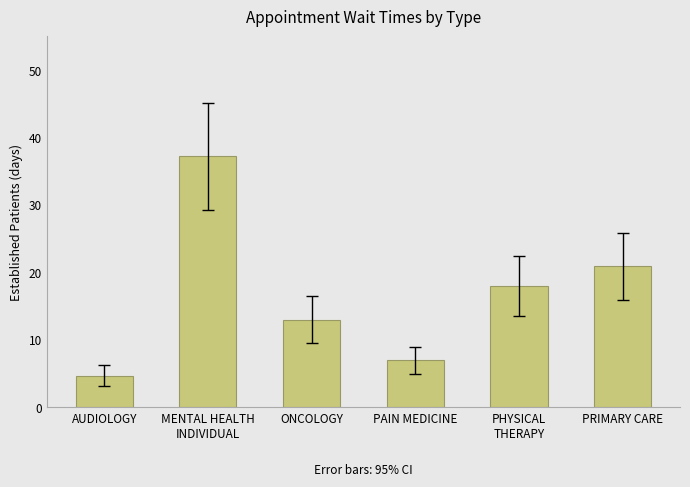

How many data points does each series have?

6